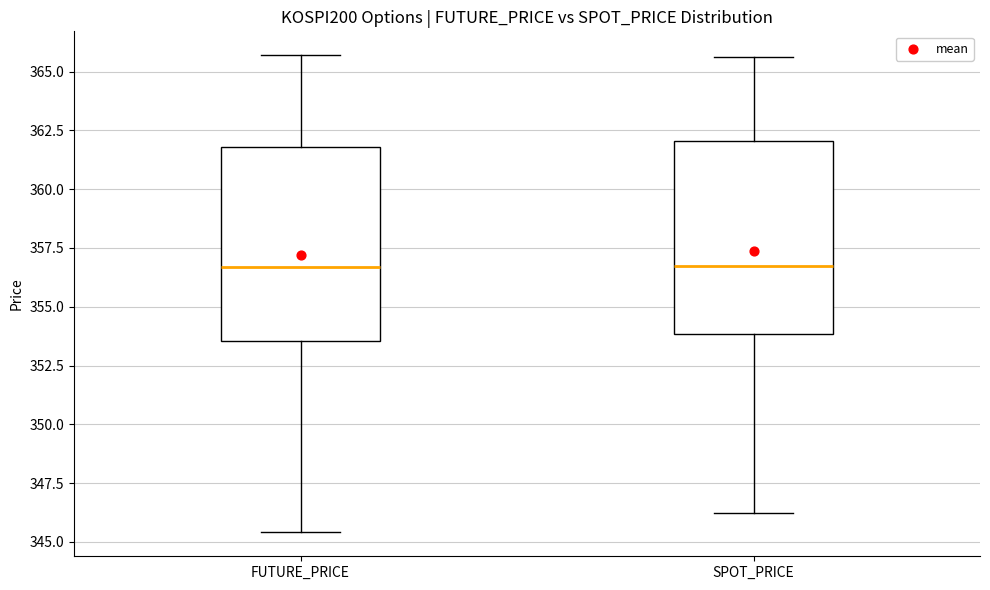

Reading left to right, transcribe this box plot: for each box, give where its median line is, the range the box spans, and where its two whiskers end, as read against the y-axis. The values are not printed on the chart, so give them approximately, as read against the axis.

FUTURE_PRICE: median 356.5, box 353.5 to 362.0, whiskers 345.5 to 365.5
SPOT_PRICE: median 356.5, box 354.0 to 362.0, whiskers 346.0 to 365.5